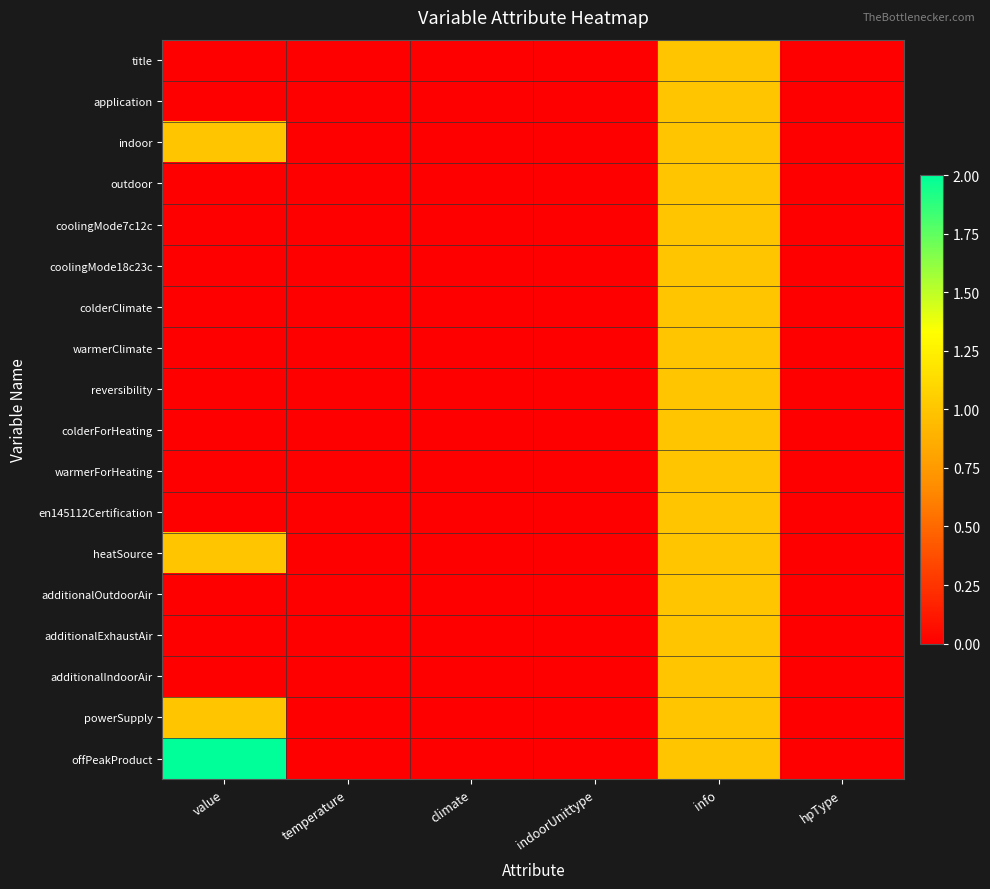

List the series in order of their peak value, highest first.

offPeakProduct, title, application, indoor, outdoor, coolingMode7c12c, coolingMode18c23c, colderClimate, warmerClimate, reversibility, colderForHeating, warmerForHeating, en145112Certification, heatSource, additionalOutdoorAir, additionalExhaustAir, additionalIndoorAir, powerSupply